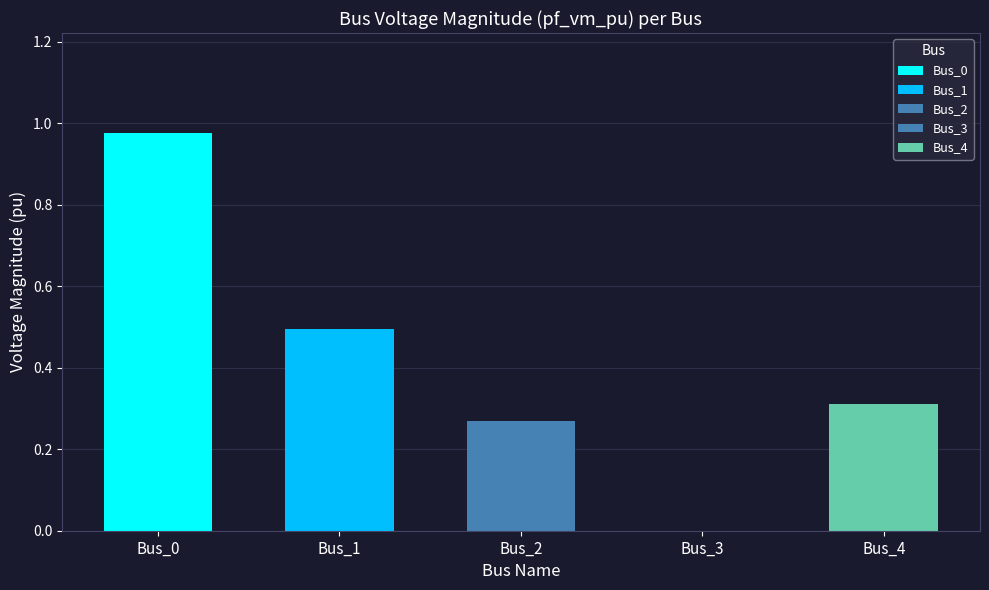

What is the greatest value displayed?

1.0